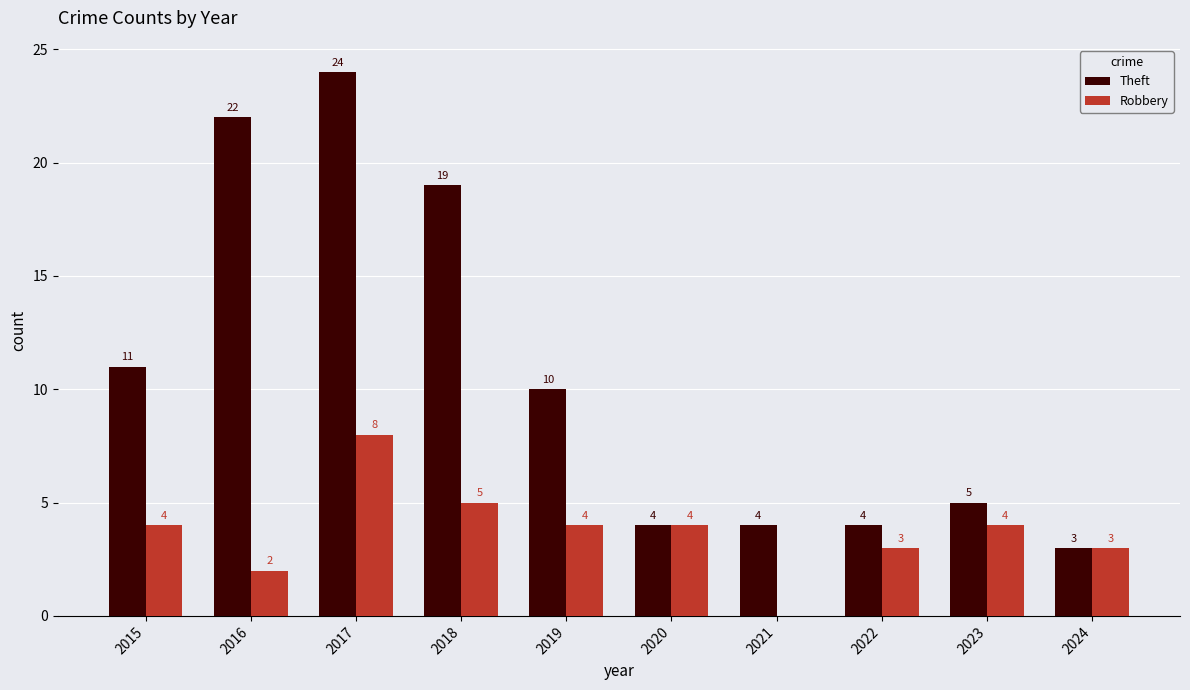

True or false: Theft has a value of 19 at 2018.

True